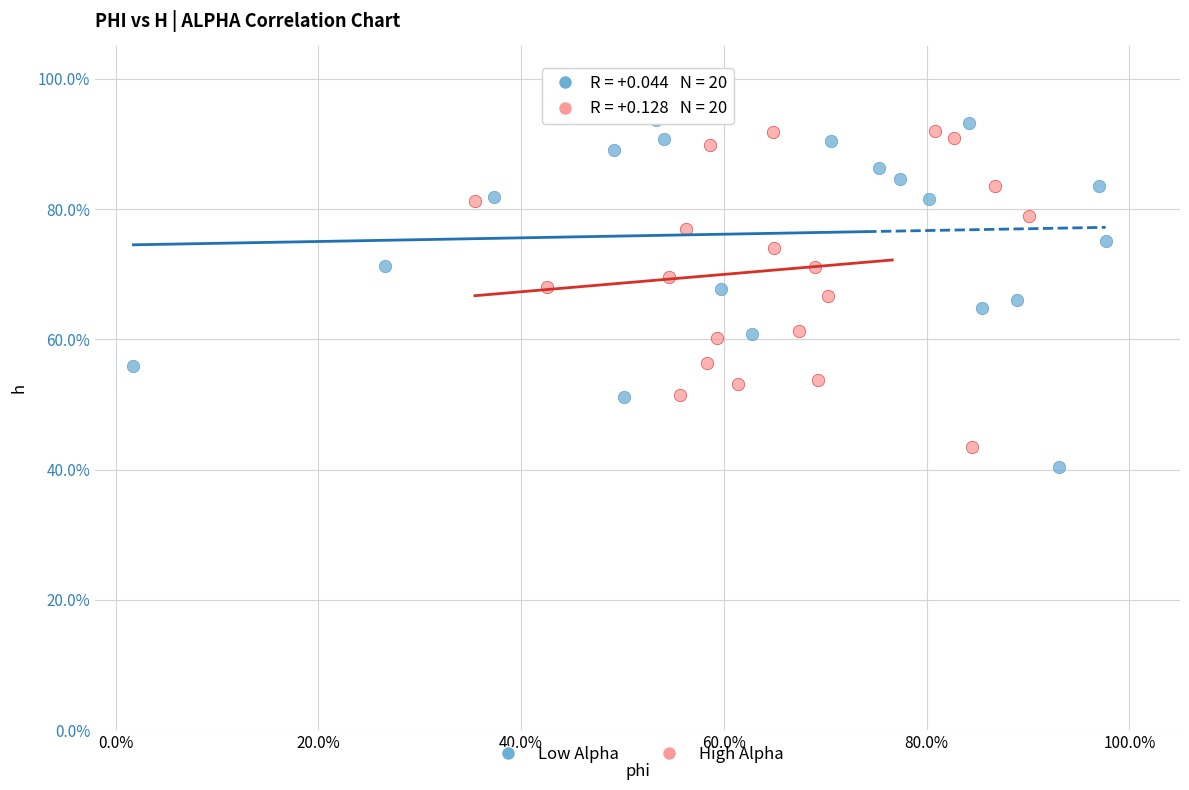

What are all the series names shown in the legend?

Low Alpha, High Alpha